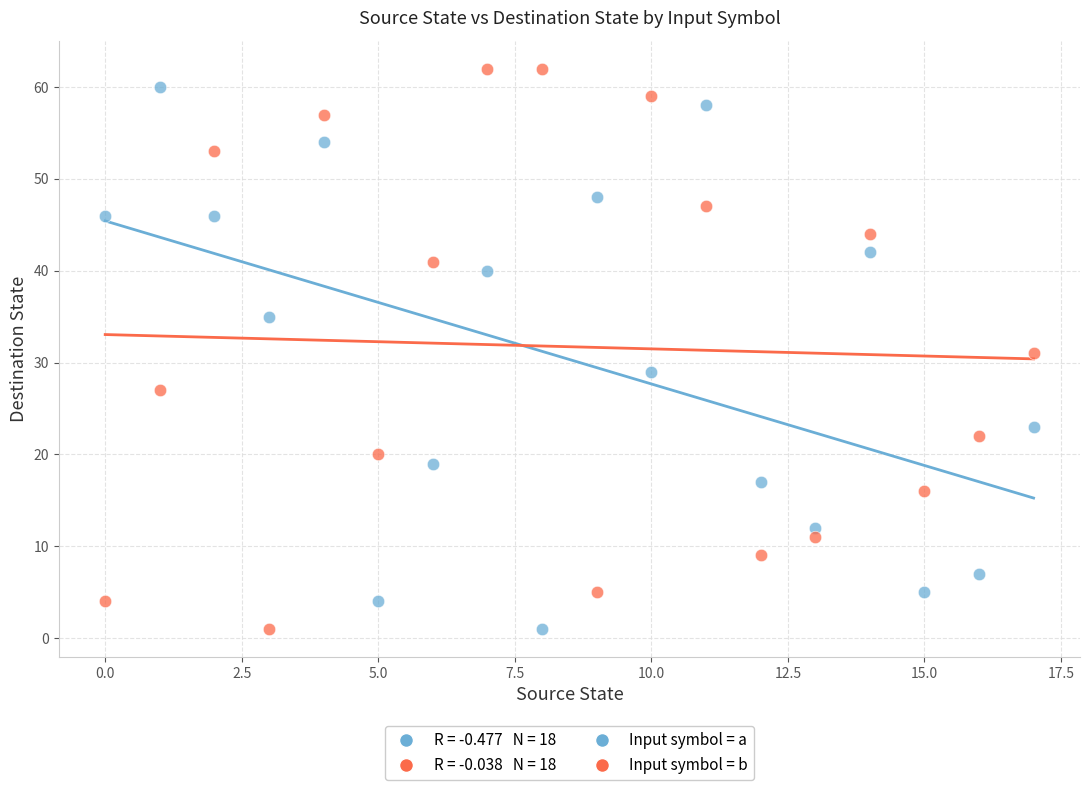

Across all data points, what is the range of Y values (max minus min)?

61